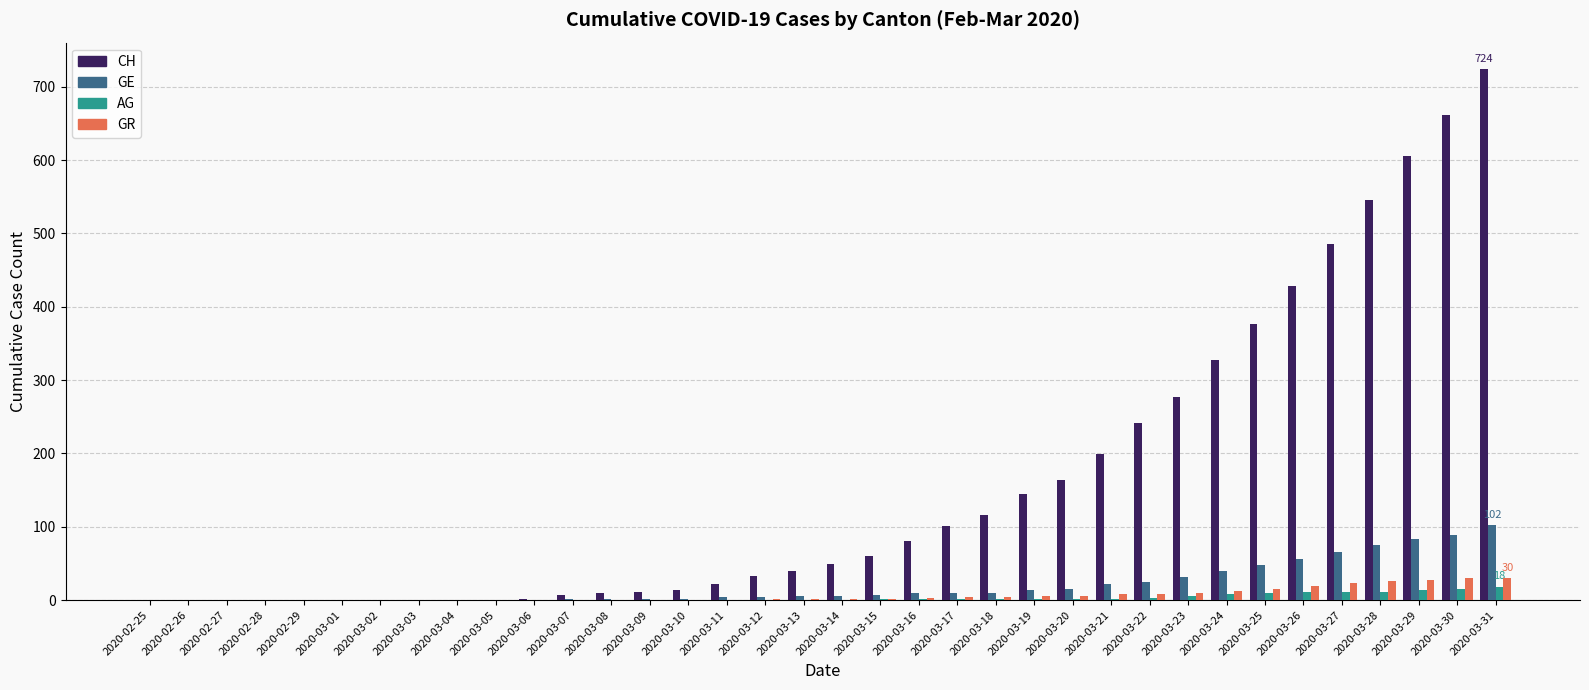

Is it true that CH equals 0 at 2020-02-28?

True